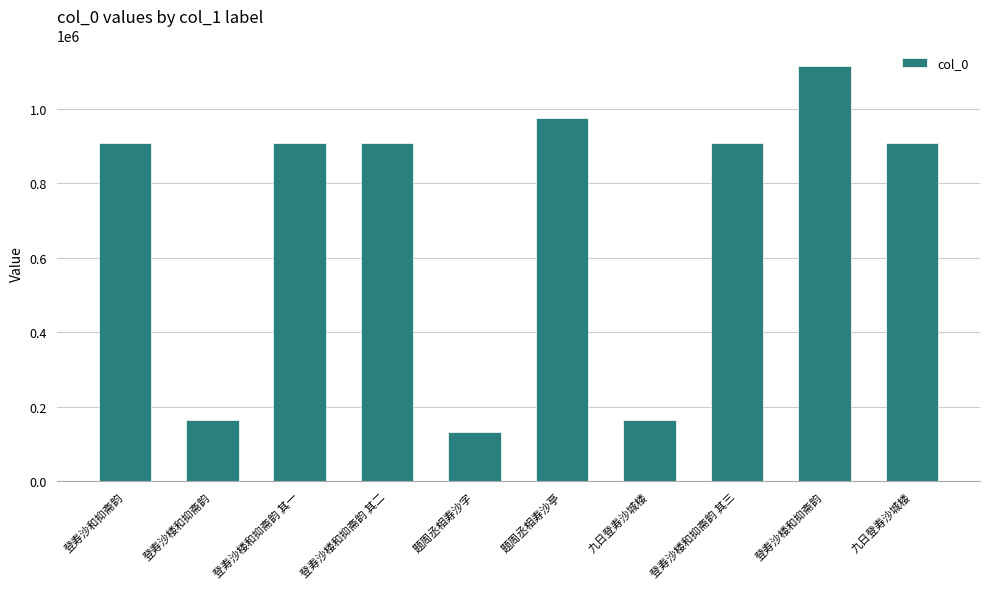

Are the bars horizontal?

No